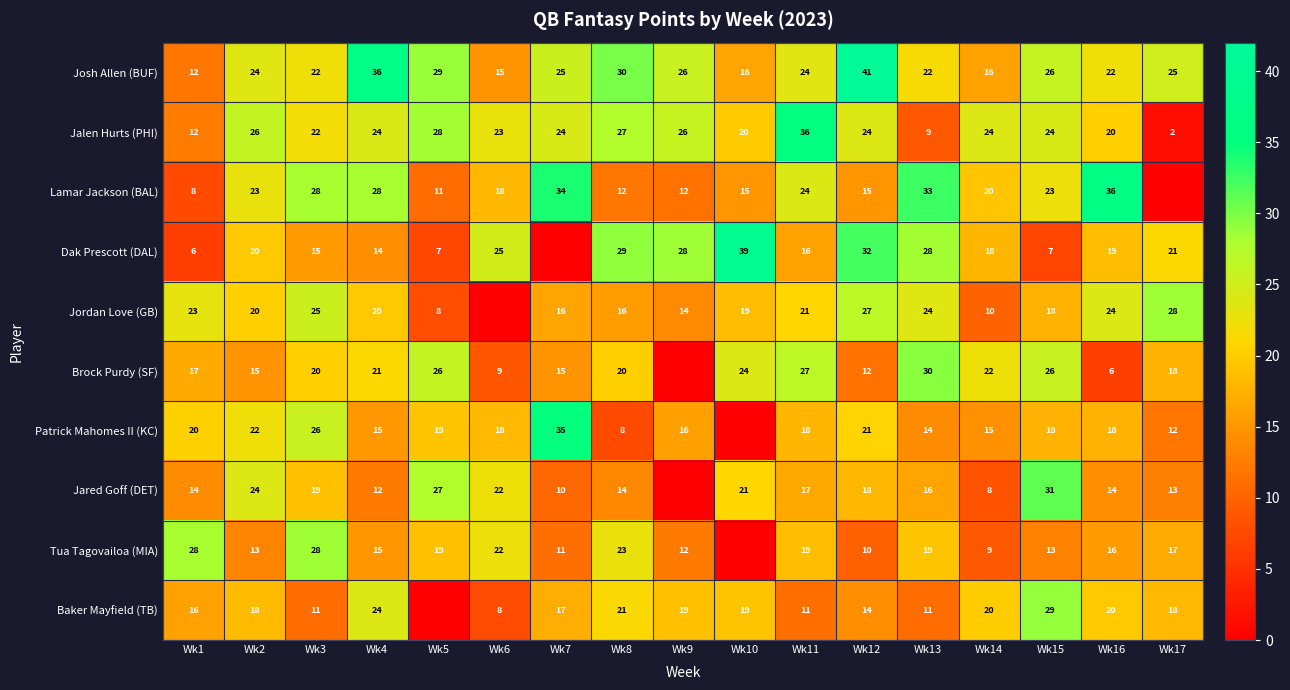

Rank the series at Wk12 from highest to lowest value.

Josh Allen (BUF), Dak Prescott (DAL), Jordan Love (GB), Jalen Hurts (PHI), Patrick Mahomes II (KC), Jared Goff (DET), Lamar Jackson (BAL), Baker Mayfield (TB), Brock Purdy (SF), Tua Tagovailoa (MIA)